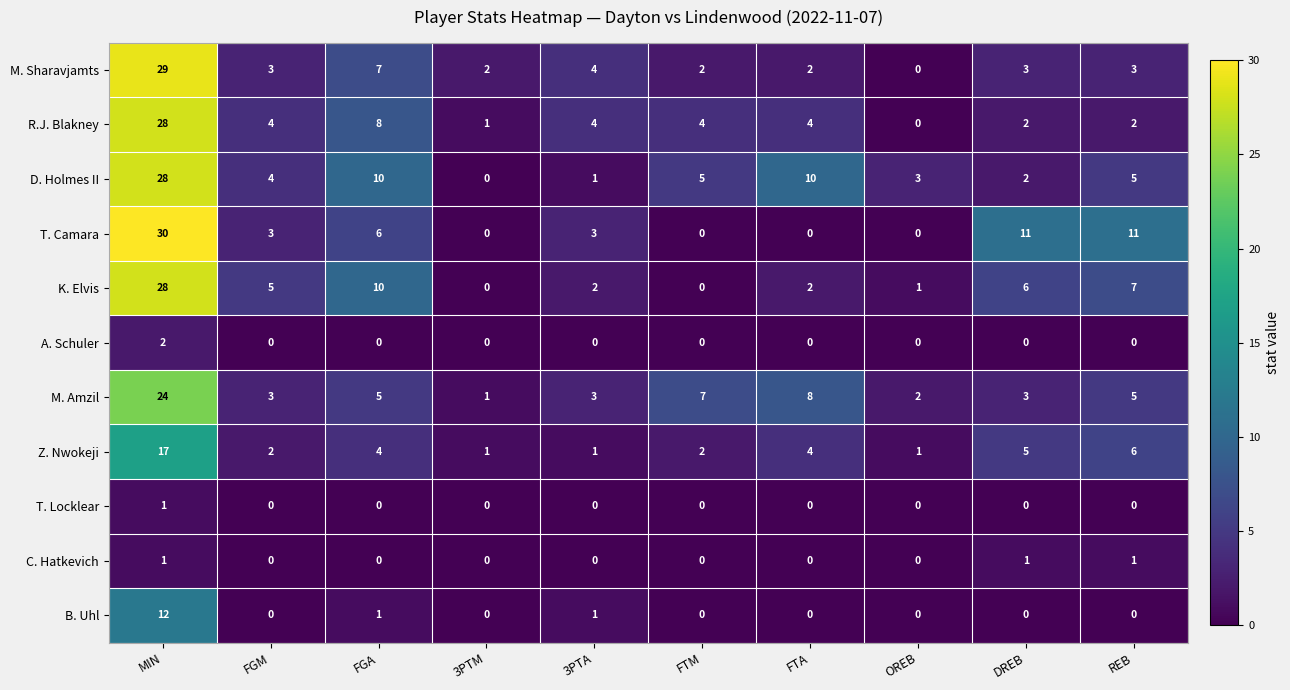

Between 3PTM and REB, which series saw the biggest shift?

T. Camara